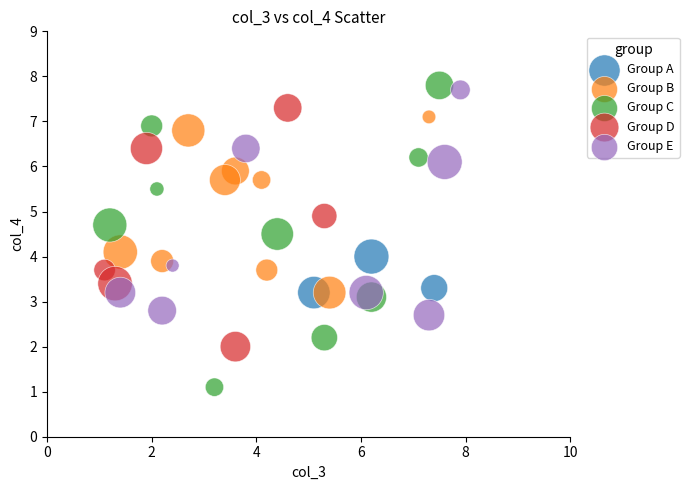

Which series has the widest spread of Y values?

Group C